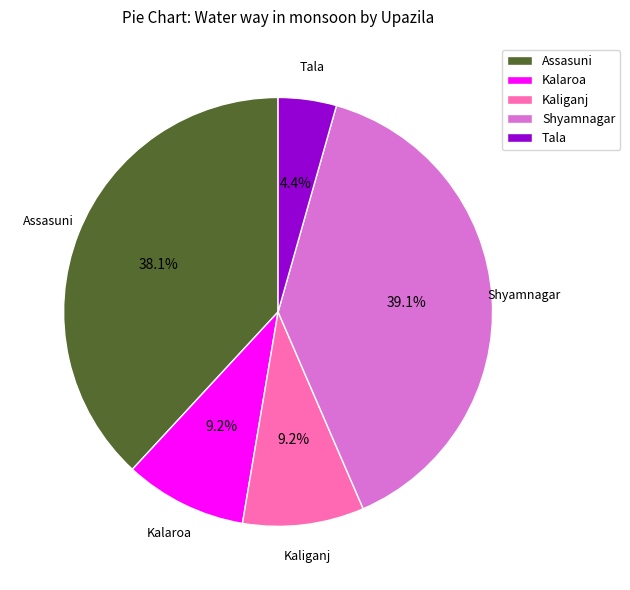

Is the sum of Shyamnagar and Kalaroa greater than half?

No